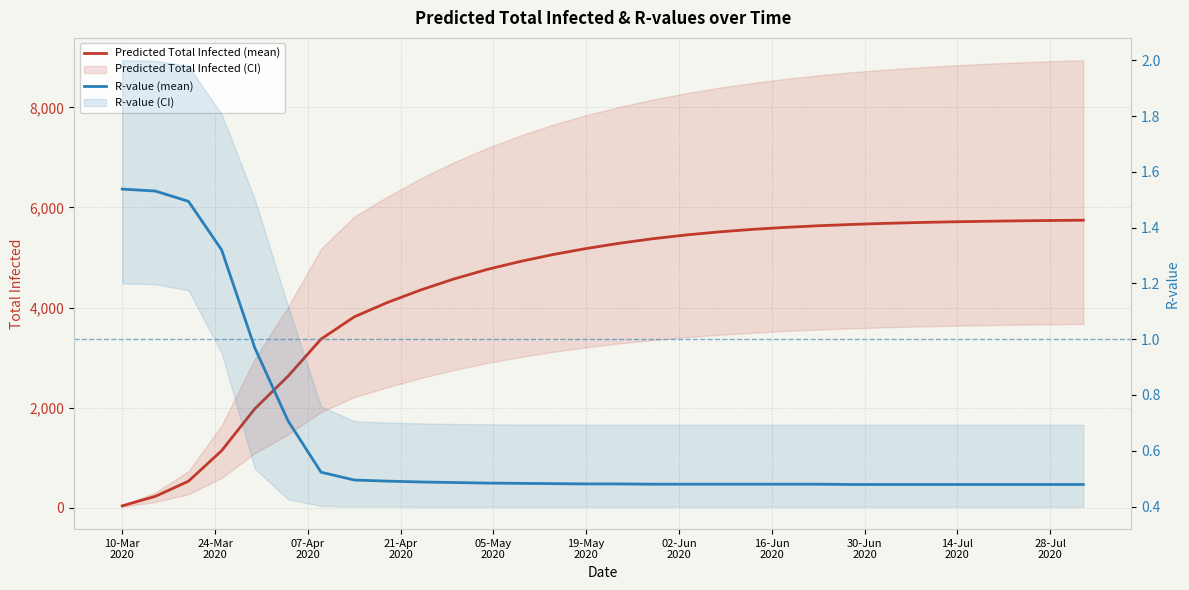

What is the smallest value displayed?

0.5